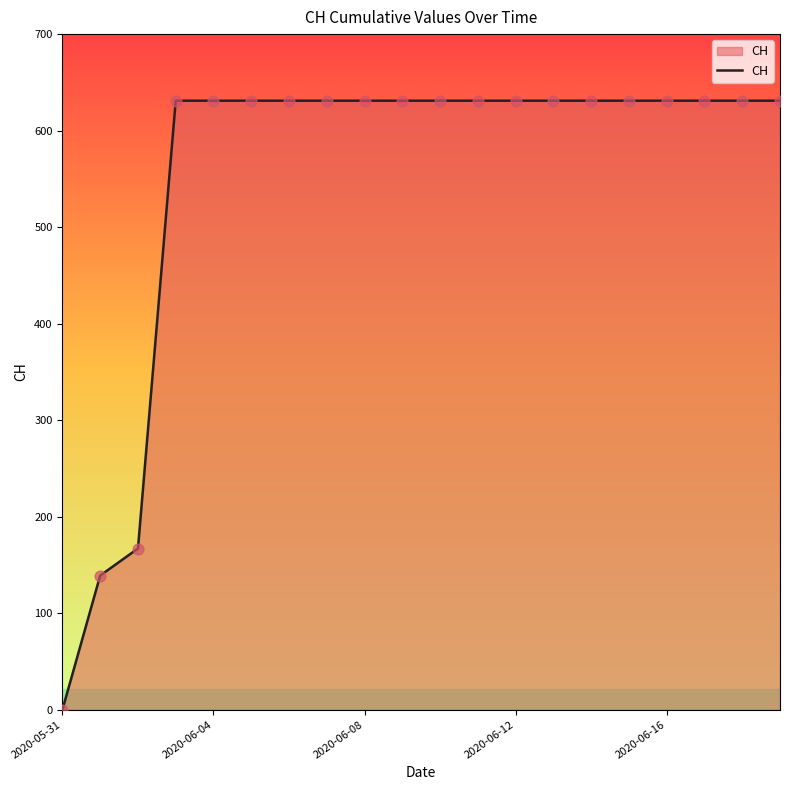

What is the difference between the maximum and minimum values?

631